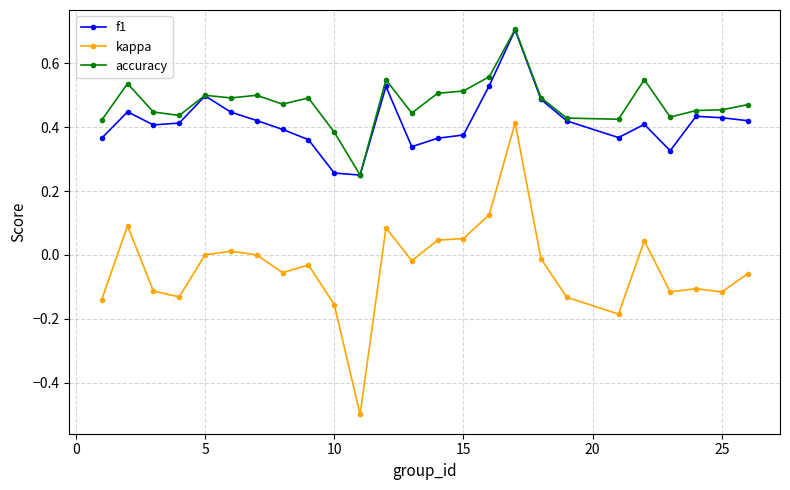

What is the difference between the maximum and minimum values in the kappa series?

0.9